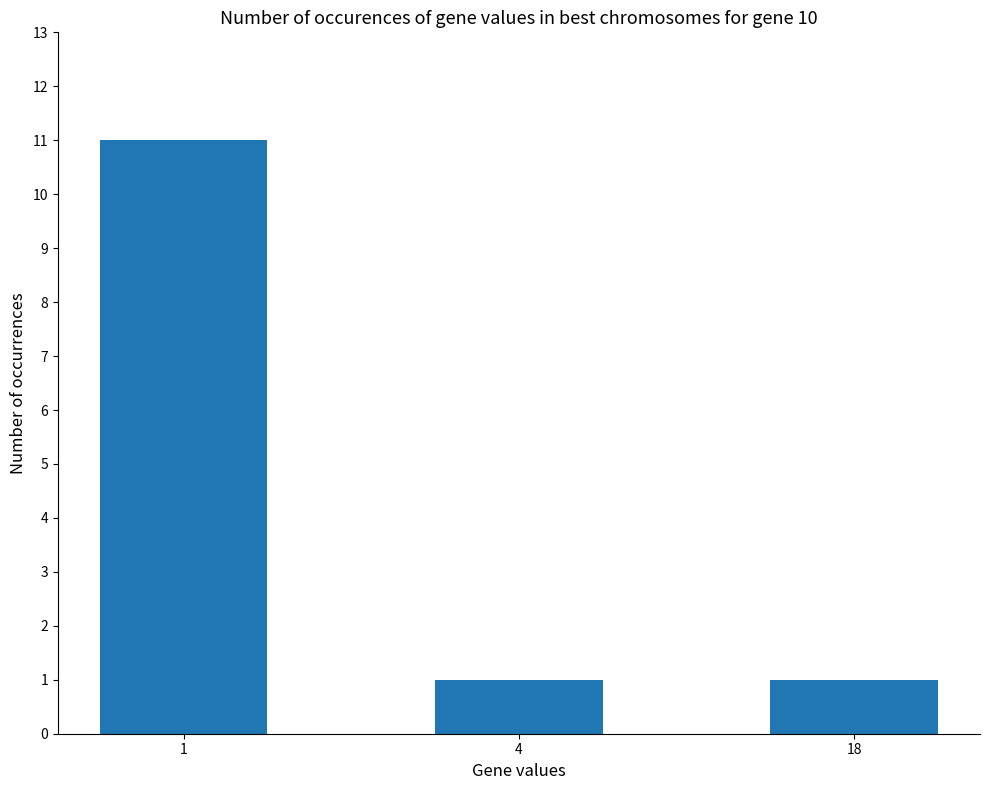

Reading left to right, list all the values displayed in this chart.

11	1	1